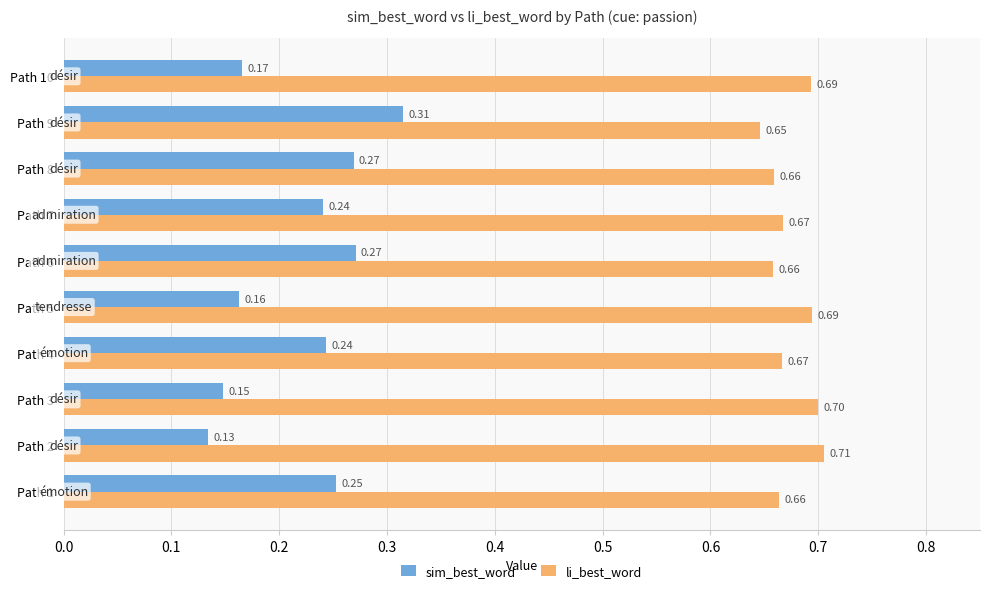

What is the average value of the li_best_word series?

0.7